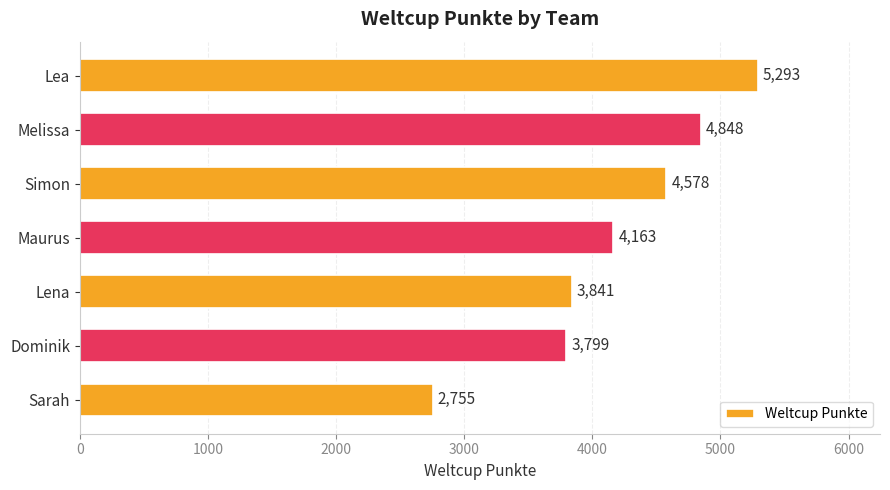

At which label is the value closest to 4024?

Maurus